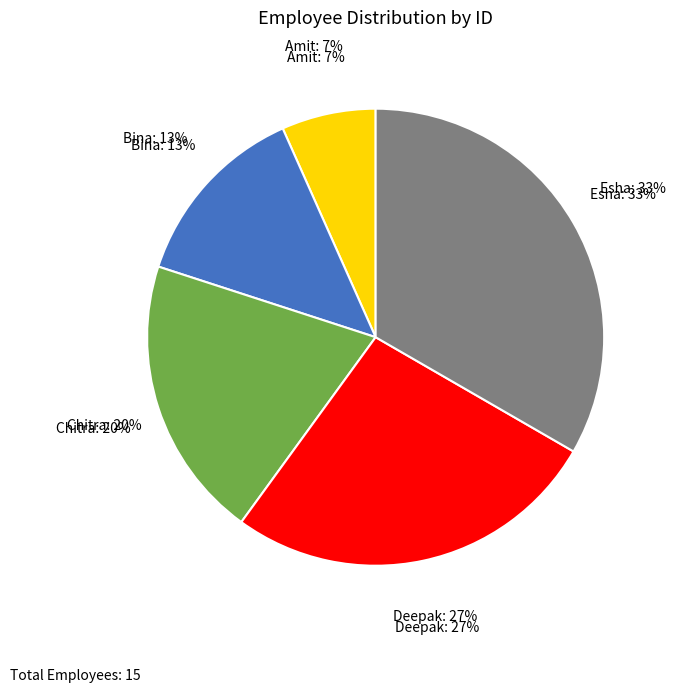

What percentage is the Esha slice, to the nearest percent?

33%